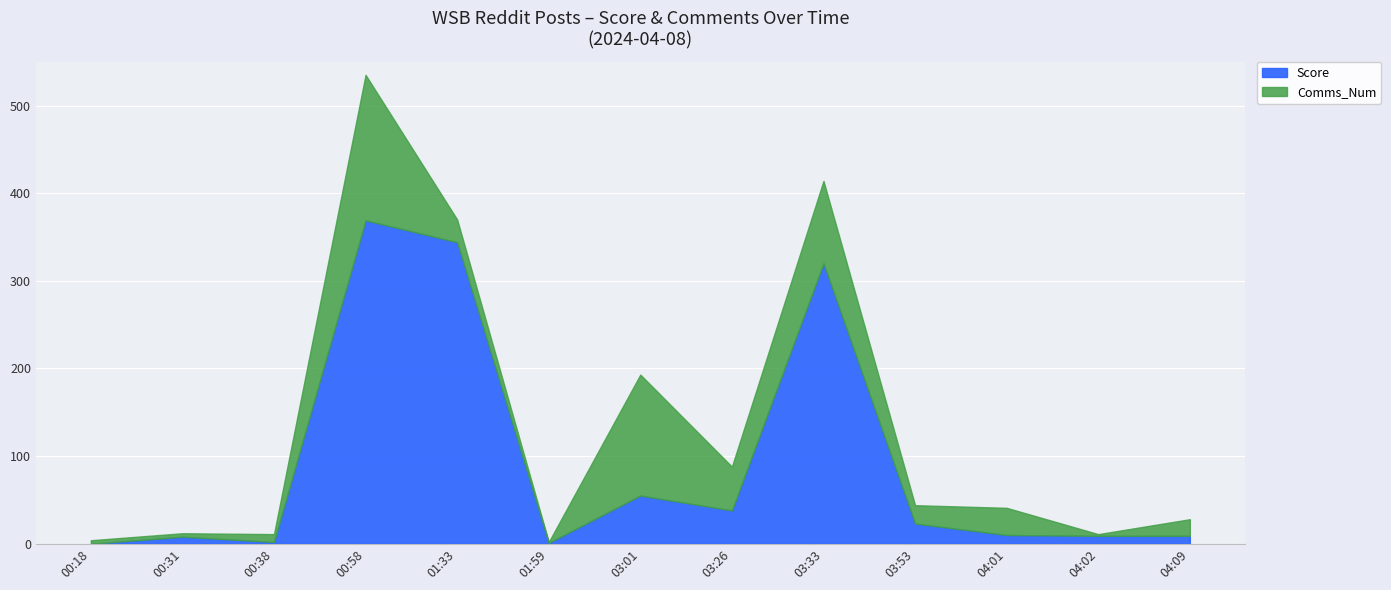

Reading left to right, what are all the values shown in this chart?

Score: 0	8	2	369	344	1	55	38	320	23	10	9	9
Comms_Num: 4	4	9	166	26	1	138	50	94	21	31	2	19